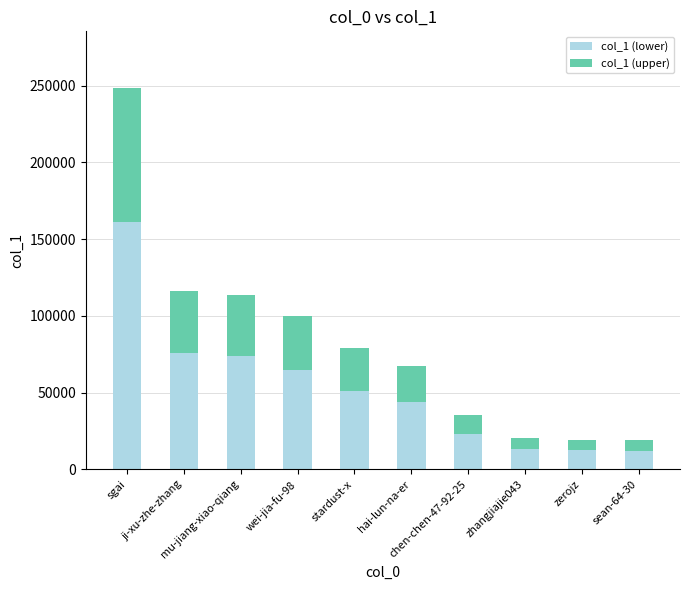

What is the minimum value for col_1 (lower)?

12247.3